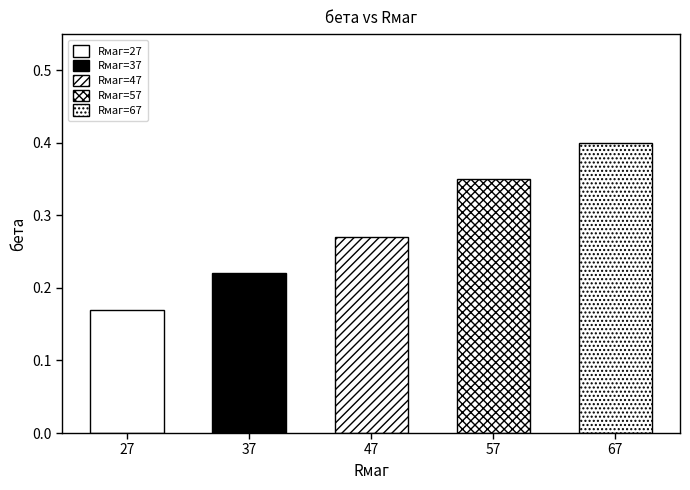

Count the values in the range 0 to 1.

5